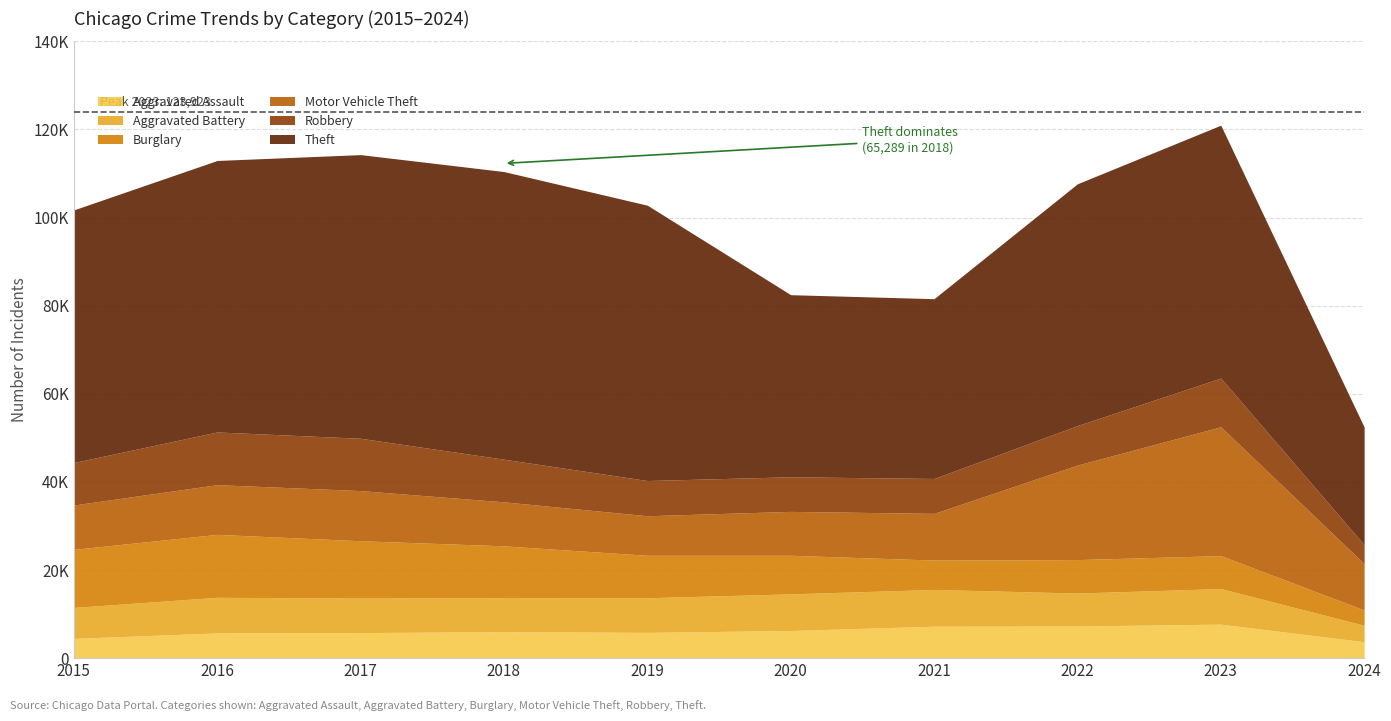

At which category is the sum across all series the highest?

2023